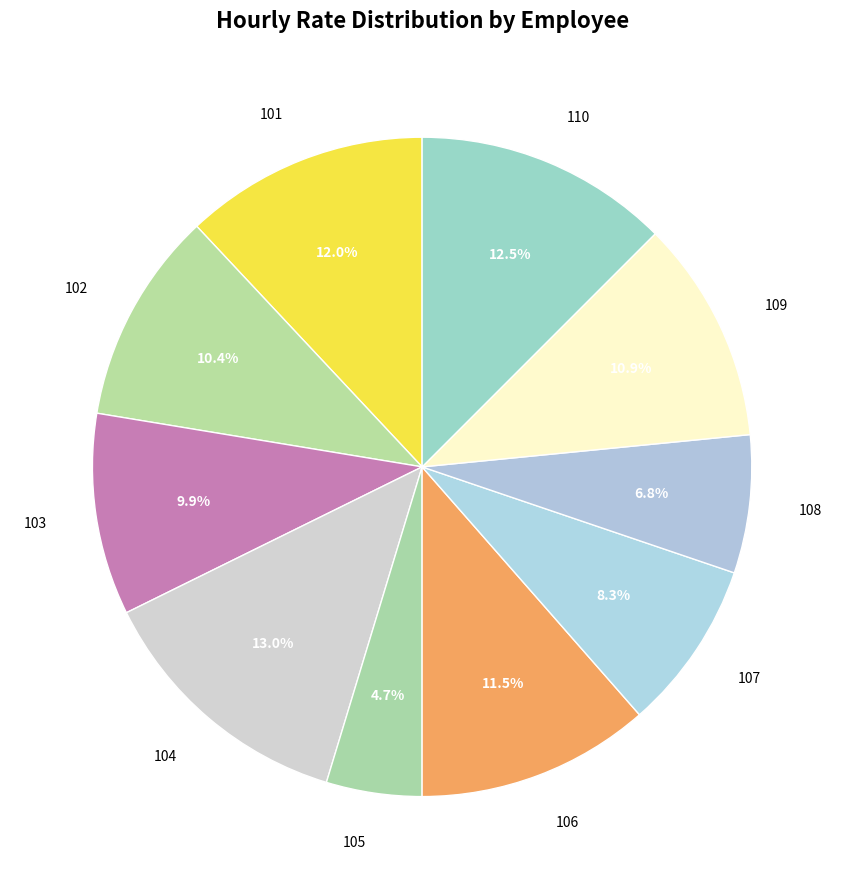

How many segments does this pie chart have?

10